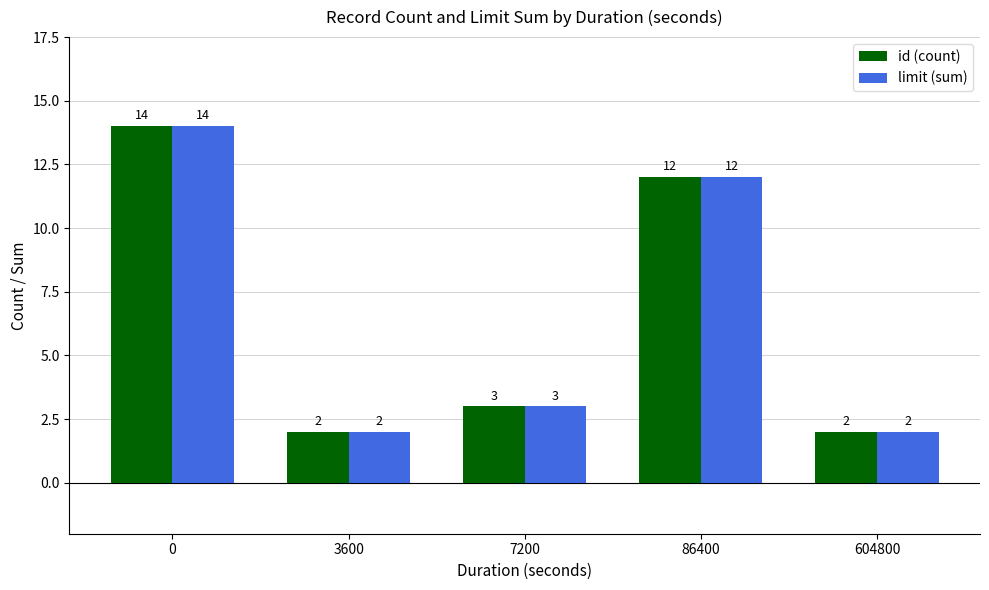

What is the highest value of the id (count) series?

14